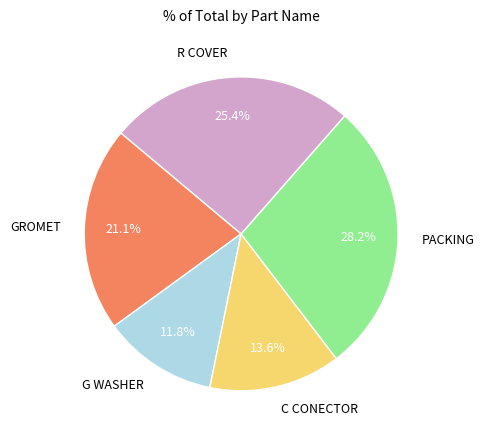

What is the ratio of the value at R COVER to the value at G WASHER?

2.2